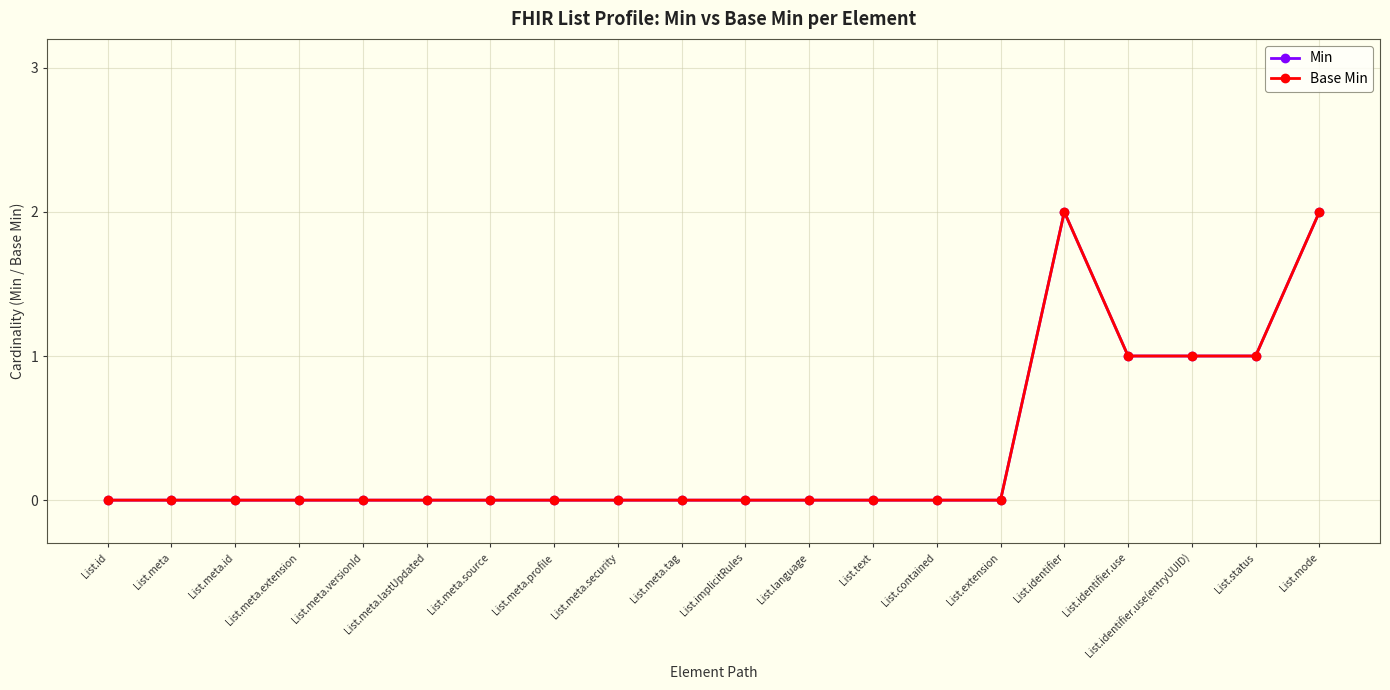

Does the chart have visible grid lines?

Yes